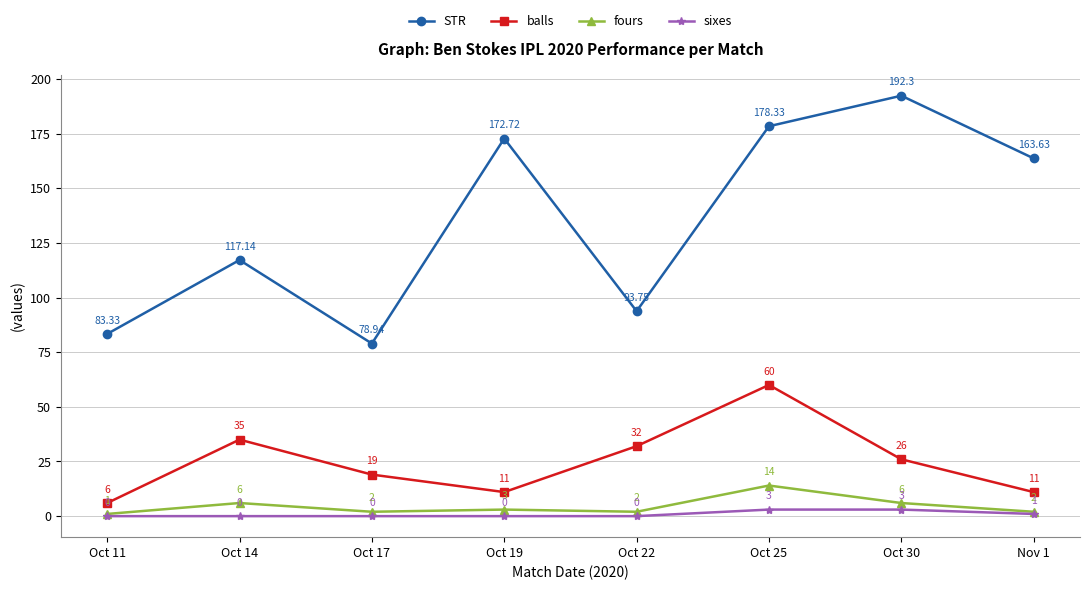

What is the average value of the STR series?

135.0